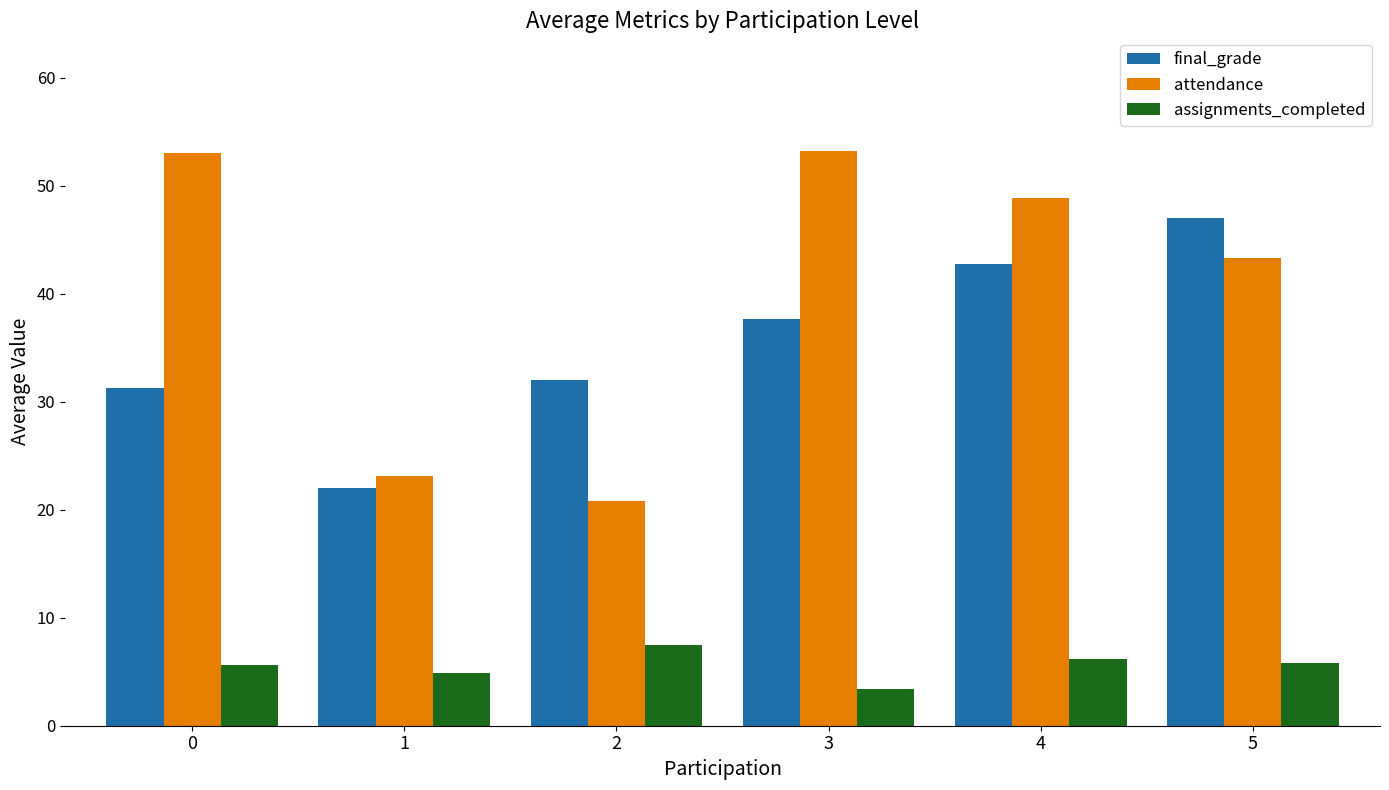

How many values in the attendance series are below 48?

3